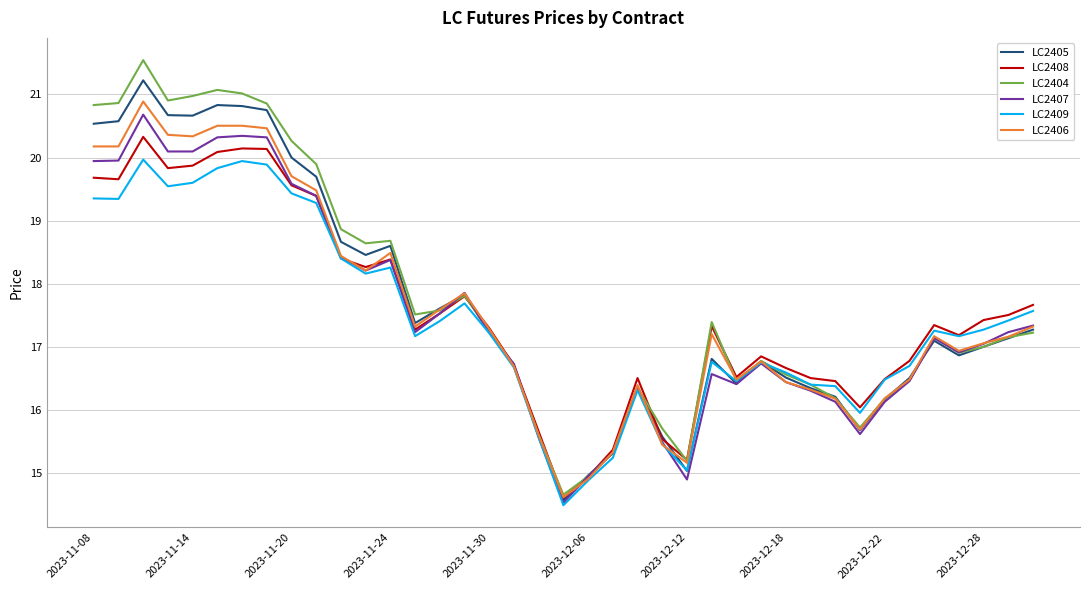

What is the greatest value displayed?

21.5